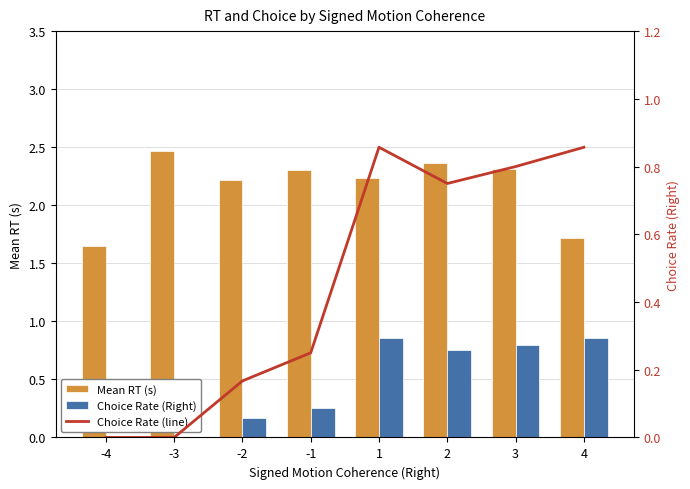

Reading right to left, what are all the values shown in this chart?

Mean RT (s): 1.7	2.3	2.4	2.2	2.3	2.2	2.5	1.6
Choice Rate (Right): 0.9	0.8	0.8	0.9	0.2	0.2	0.0	0.0
Choice Rate line: 0.9	0.8	0.8	0.9	0.2	0.2	0.0	0.0